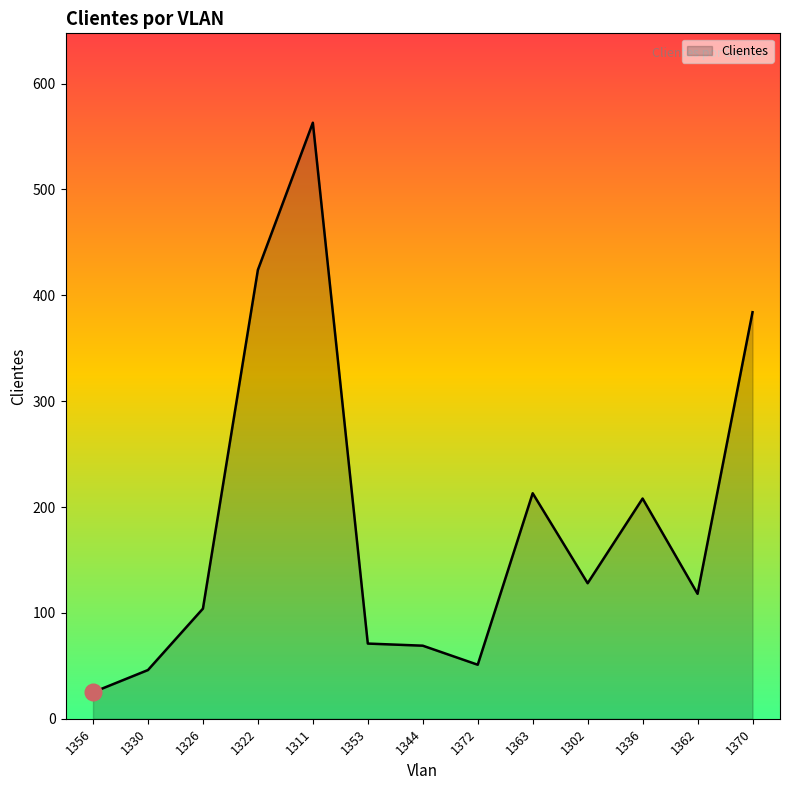

What is the difference between the values at 1322 and 1336?

216